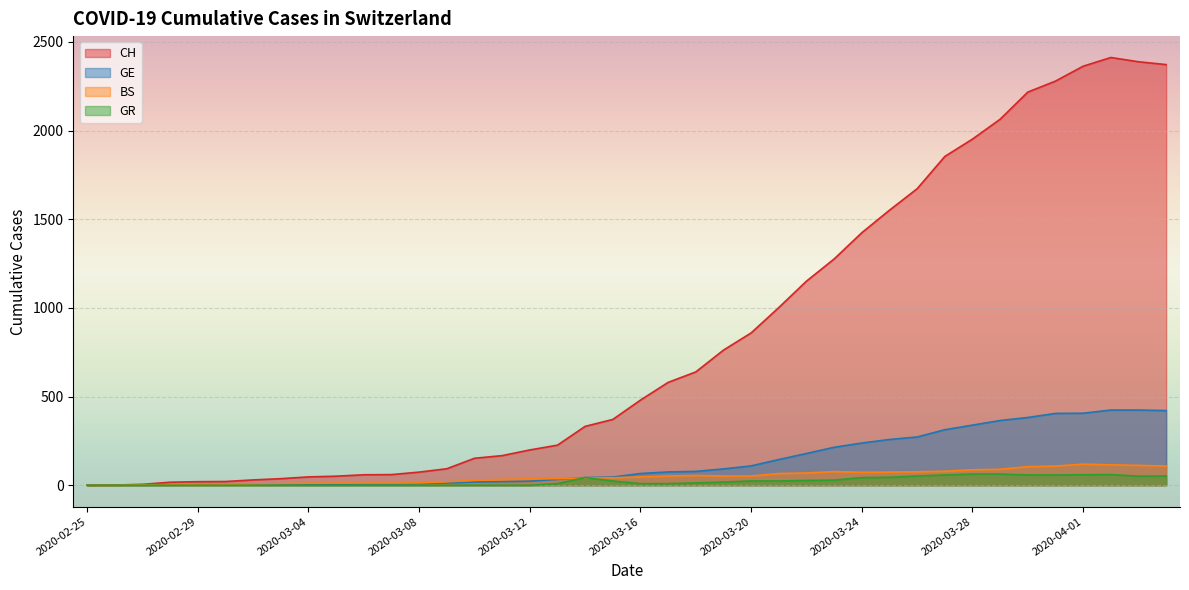

Where does the CH series first go above 480?

2020-03-17